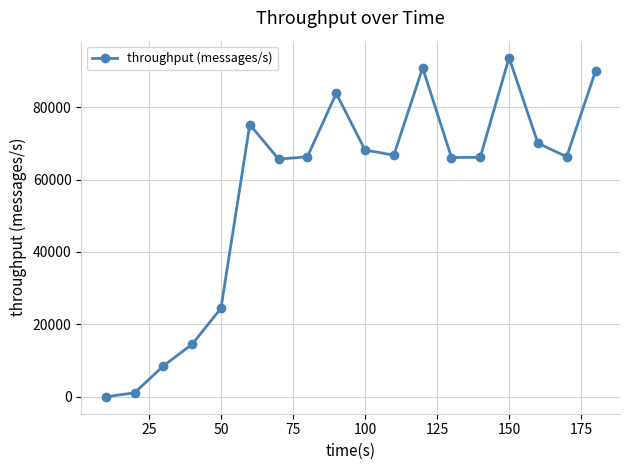

What is the greatest value displayed?

93684